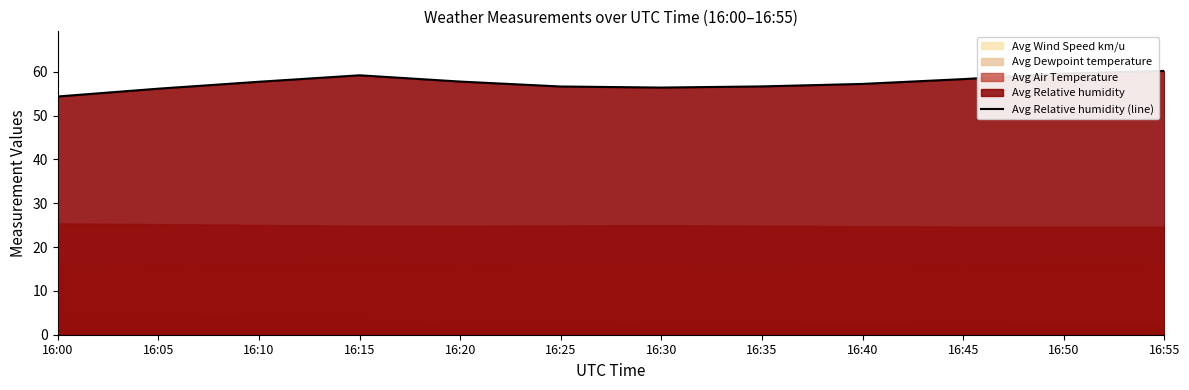

Reading right to left, list all the values displayed in this chart.

16:55=60.2	16:50=59.6	16:45=58.3	16:40=57.2	16:35=56.7	16:30=56.4	16:25=56.7	16:20=57.8	16:15=59.2	16:10=57.7	16:05=56.2	16:00=54.4